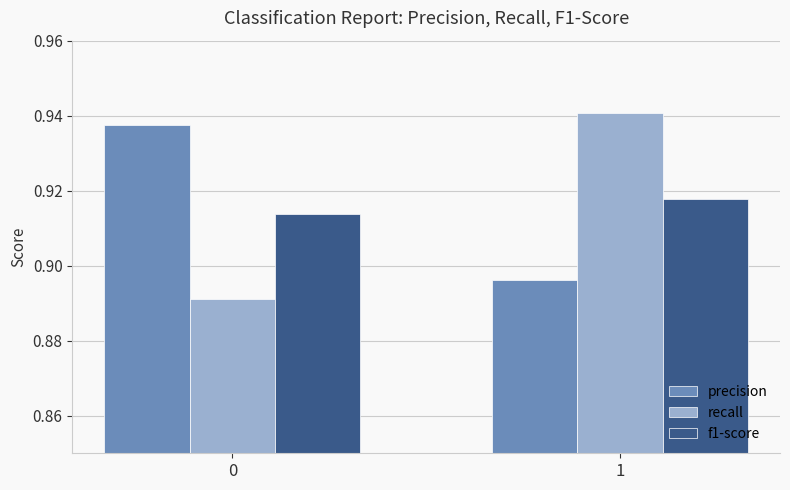

At 1, list the series in order from smallest to largest.

precision, f1-score, recall